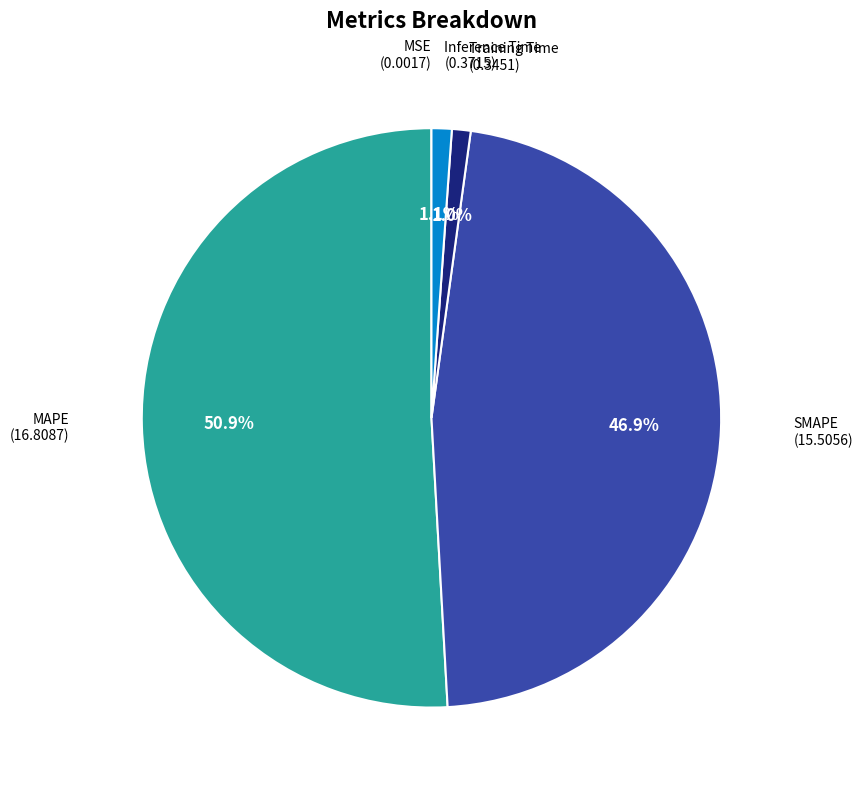

Is there any slice that represents more than half of the pie?

Yes